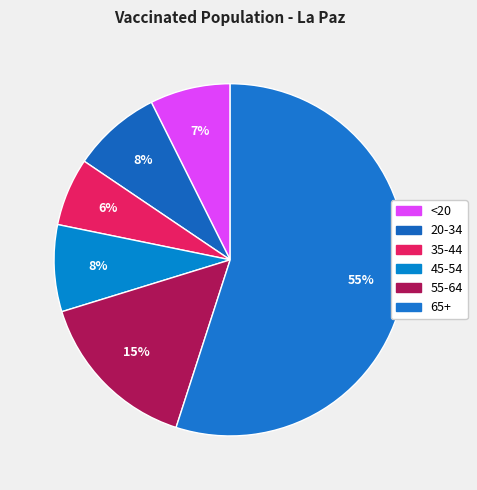

Which slice is the largest?

65+